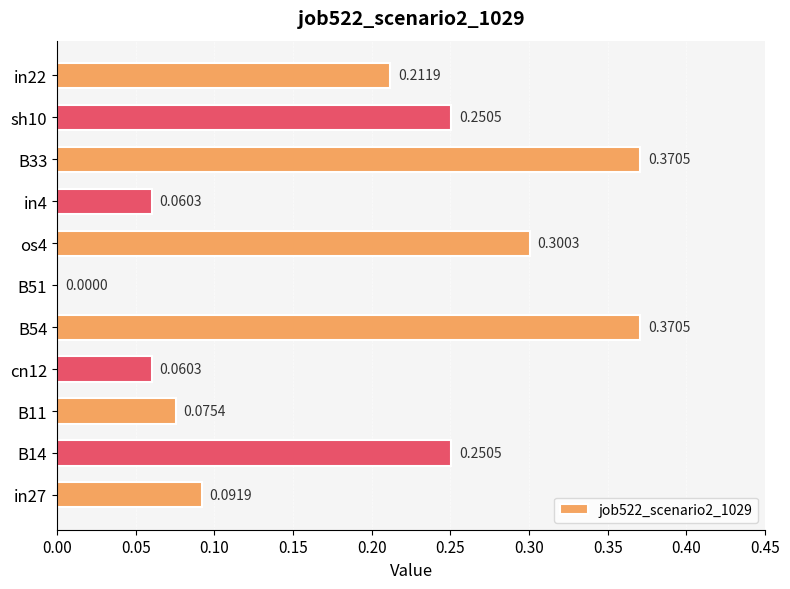

Count the number of values greater than 0.

10